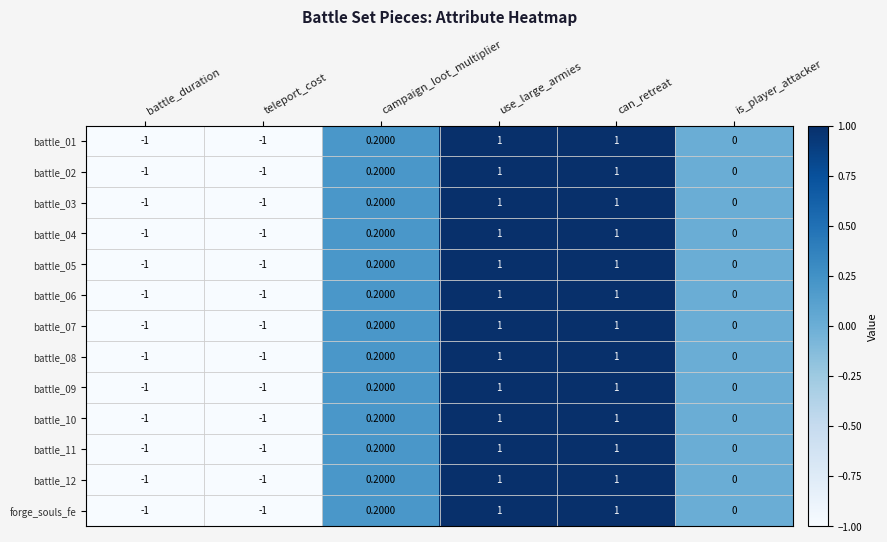

What is the difference between the maximum and minimum values in the battle_04 series?

2.0